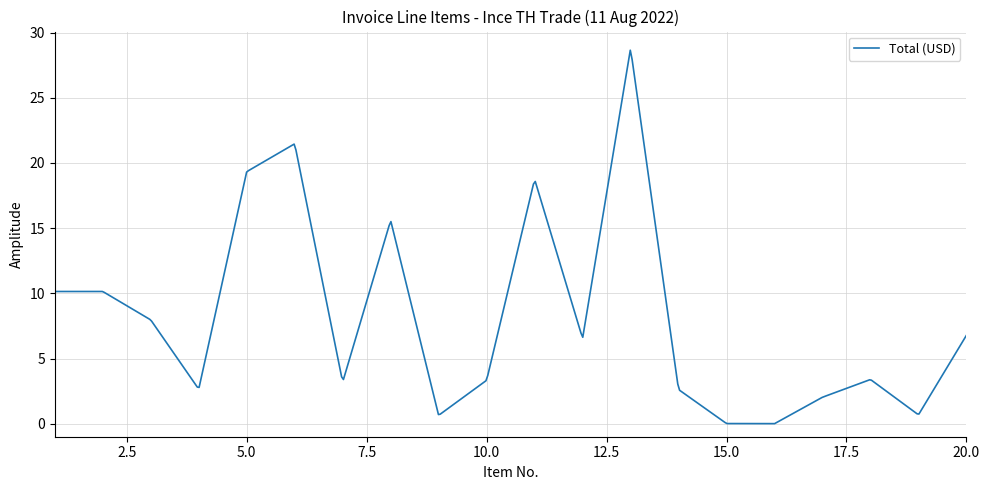

What is the greatest value displayed?

28.6